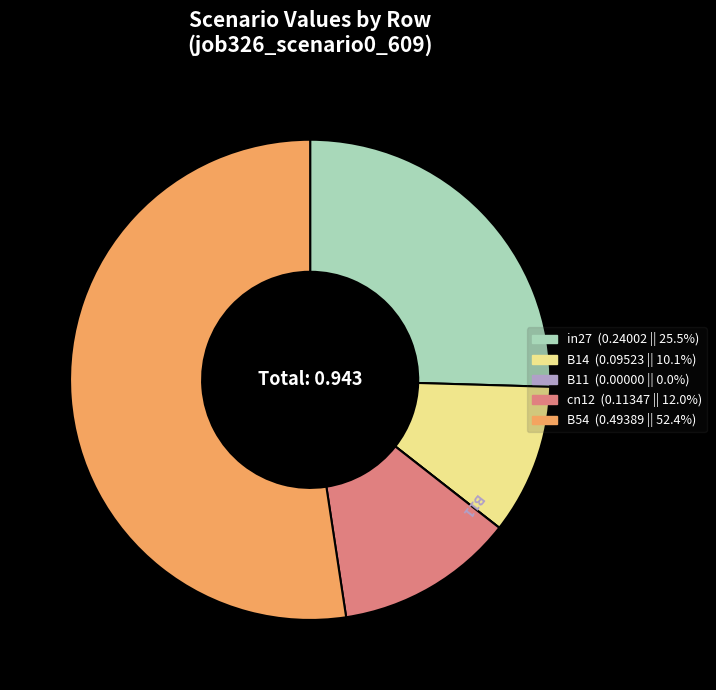

Which slice is the largest?

B54